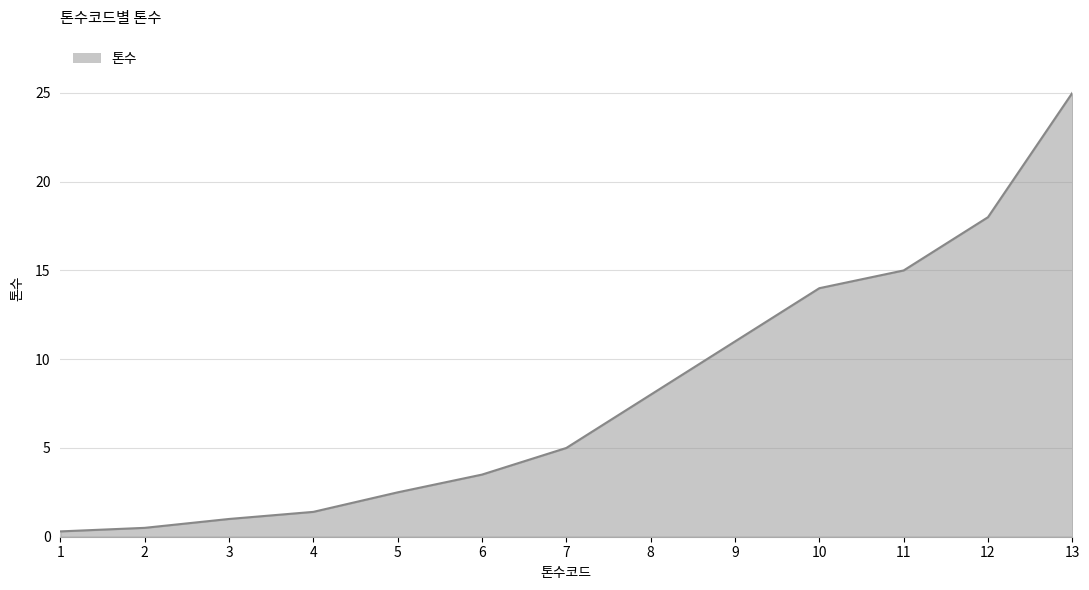

True or false: the data shows 3.5 at 6.

True